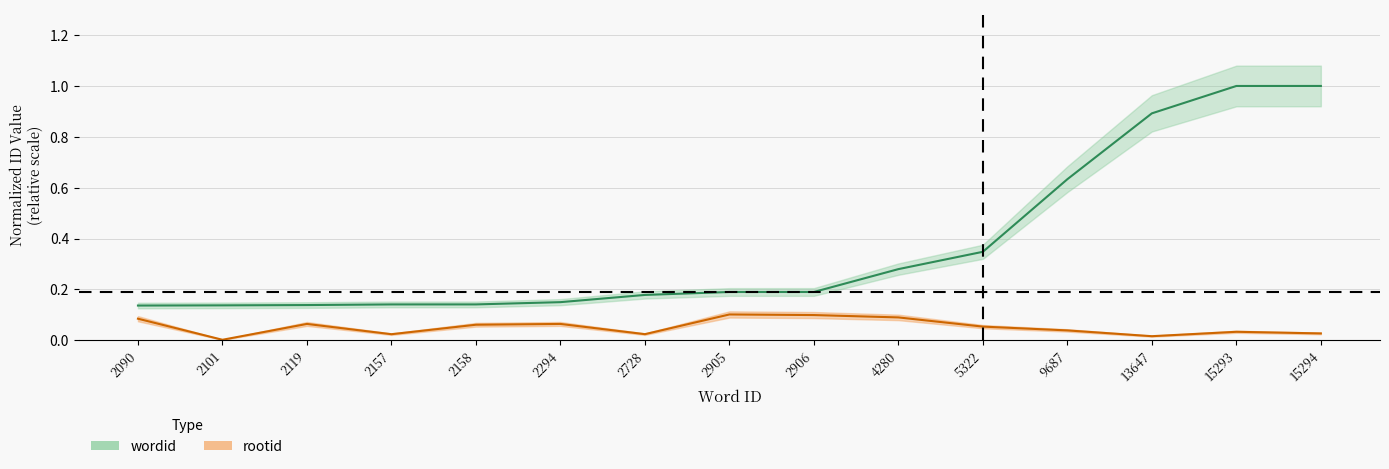

True or false: wordid has more than 1 interior local peaks.

False